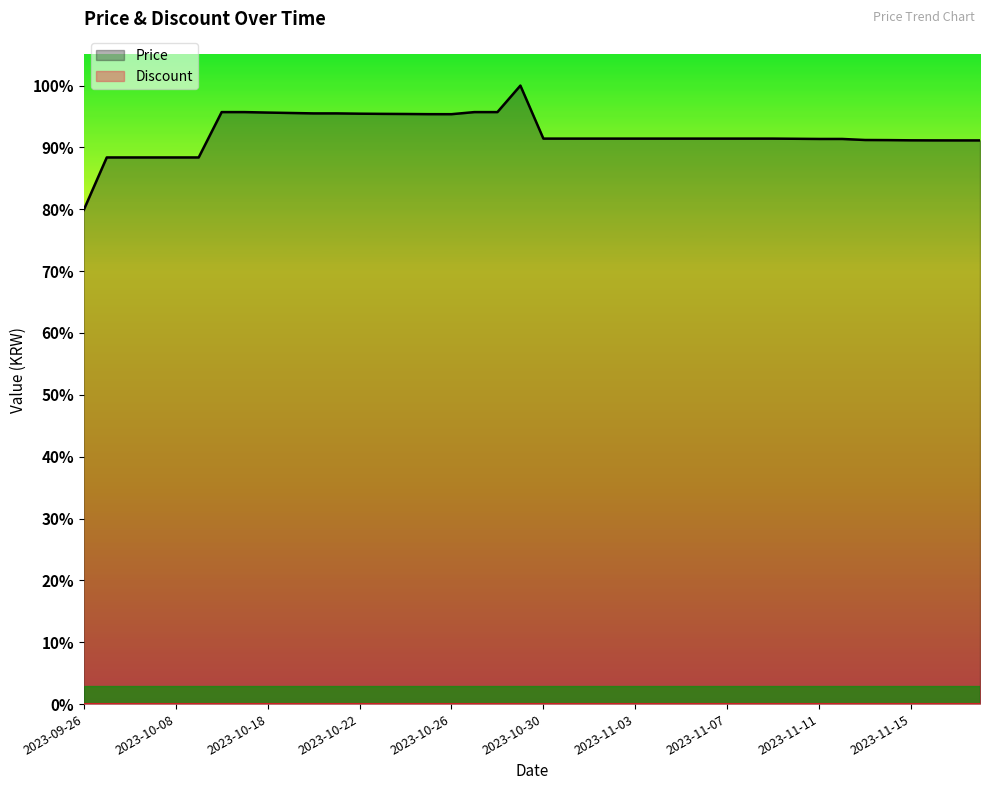

Is the value of Price at 11 greater than the value of Discount at 10?

Yes